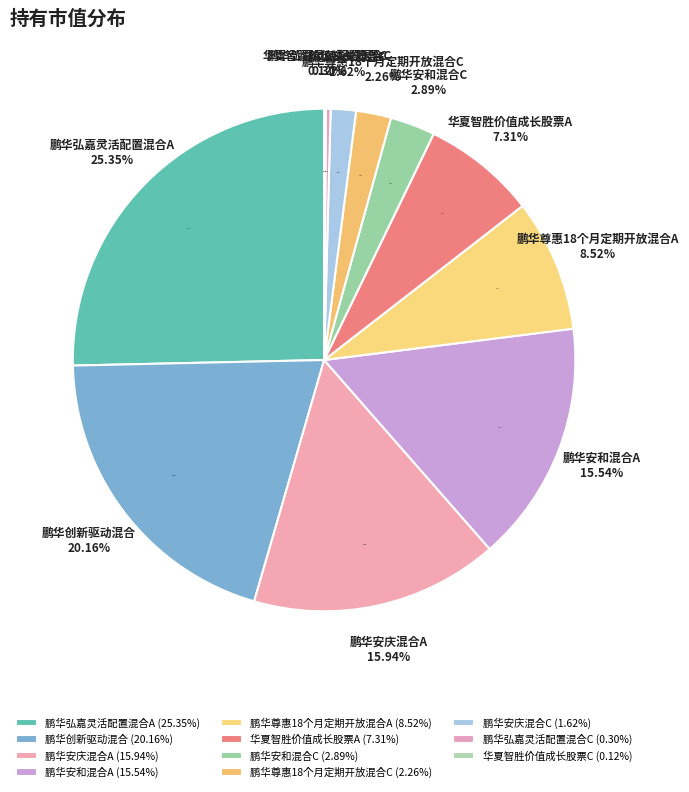

Rank the categories by value from lowest to highest.

华夏智胜价值成长股票C, 鹏华弘嘉灵活配置混合C, 鹏华安庆混合C, 鹏华尊惠18个月定期开放混合C, 鹏华安和混合C, 华夏智胜价值成长股票A, 鹏华尊惠18个月定期开放混合A, 鹏华安和混合A, 鹏华安庆混合A, 鹏华创新驱动混合, 鹏华弘嘉灵活配置混合A